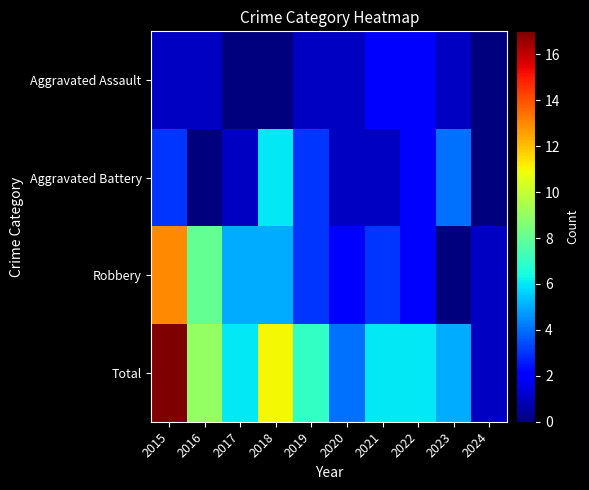

Reading right to left, extract all data points from this chart.

Aggravated Assault: 2024=0	2023=1	2022=2	2021=2	2020=1	2019=1	2018=0	2017=0	2016=1	2015=1
Aggravated Battery: 2024=0	2023=4	2022=2	2021=1	2020=1	2019=3	2018=6	2017=1	2016=0	2015=3
Robbery: 2024=1	2023=0	2022=2	2021=3	2020=2	2019=3	2018=5	2017=5	2016=8	2015=13
Total: 2024=1	2023=5	2022=6	2021=6	2020=4	2019=7	2018=11	2017=6	2016=9	2015=17